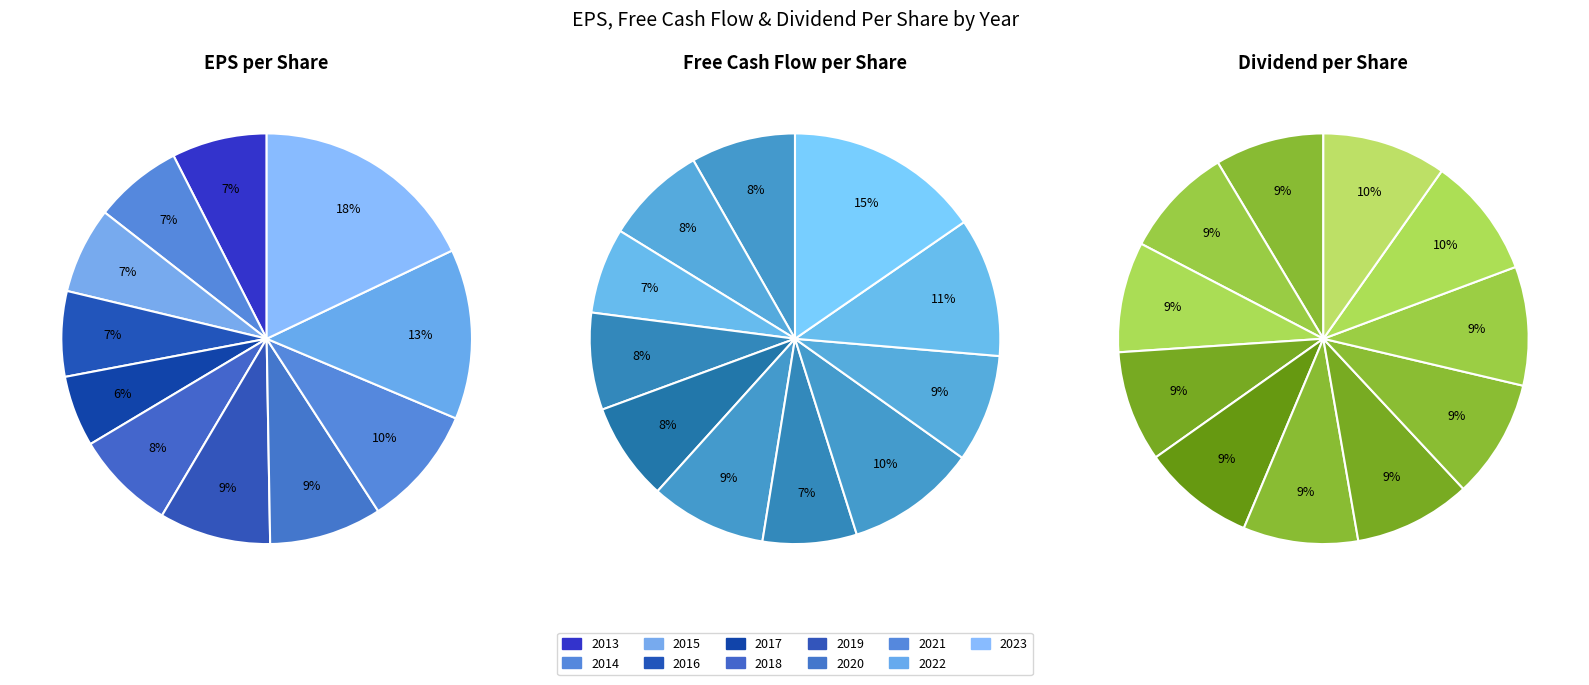

To the nearest percent, what percentage of the pie is 2022?

11%